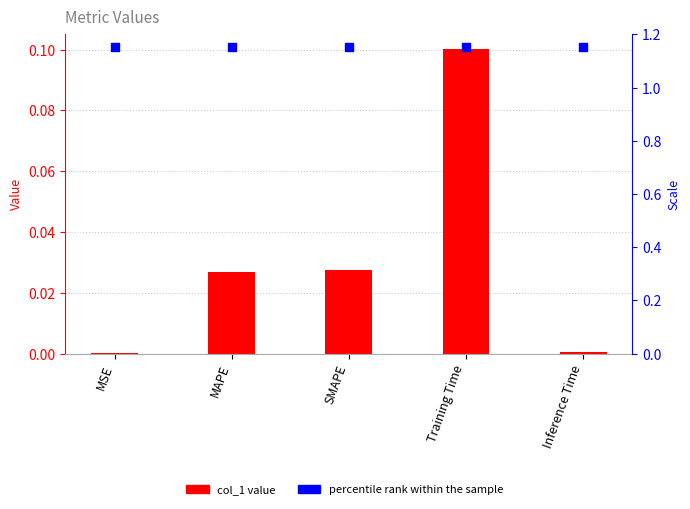

Which series reaches the maximum Y coordinate?

percentile rank within the sample